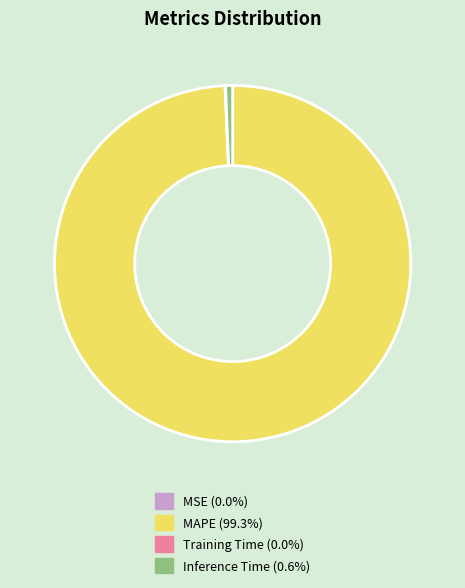

Is there any slice that represents more than half of the pie?

Yes